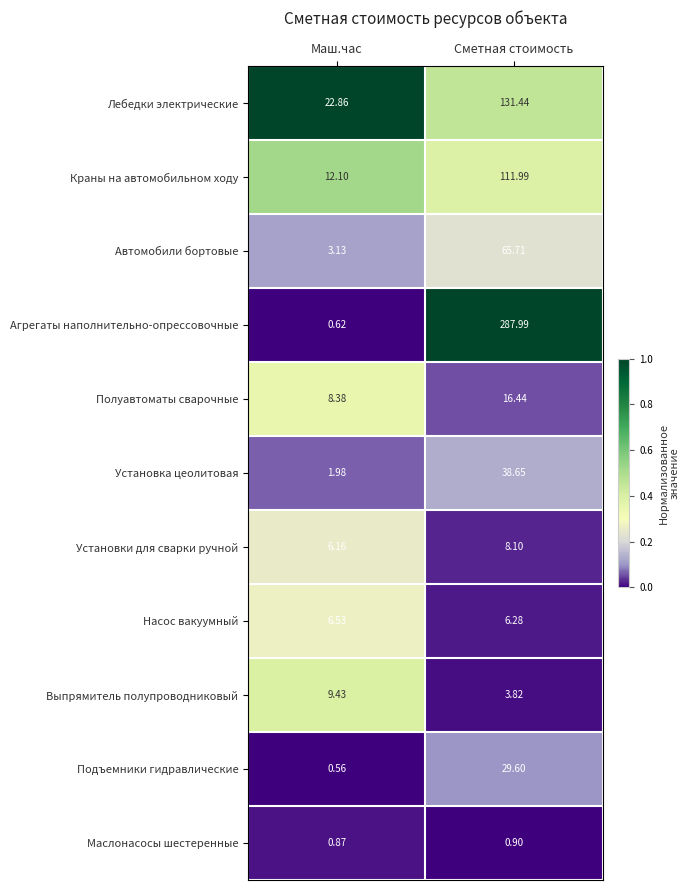

At which category is the sum across all series the highest?

Сметная стоимость